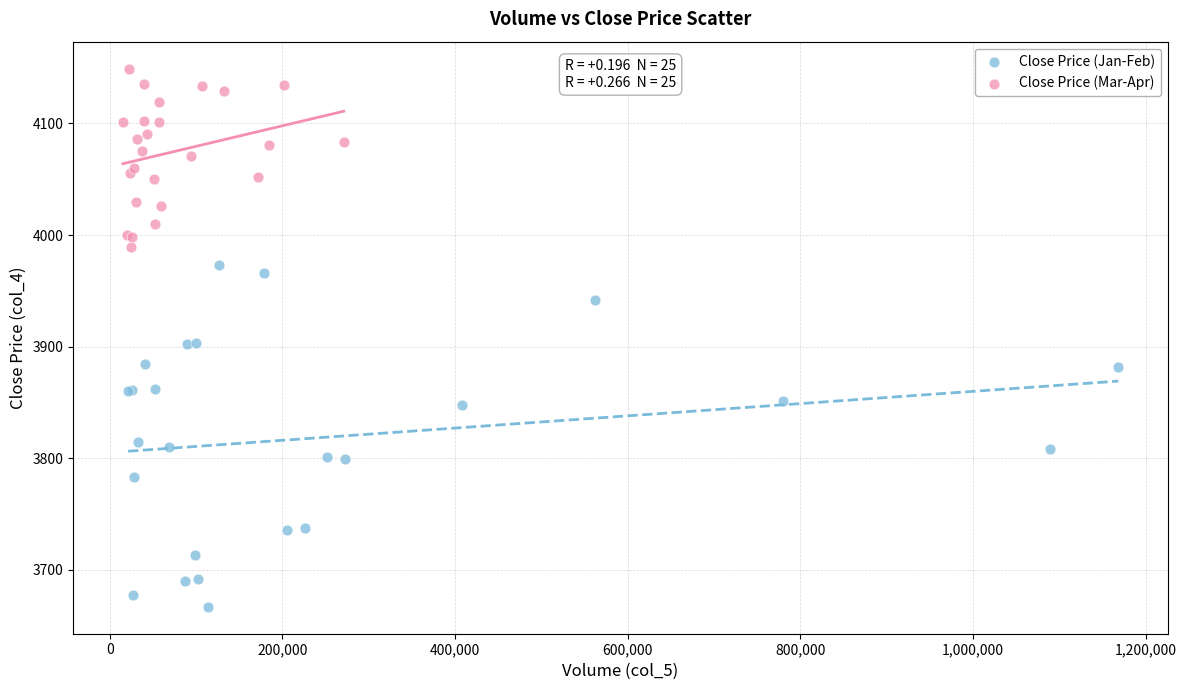

Which series has the largest Y range (max minus min)?

Close Price (Jan-Feb)